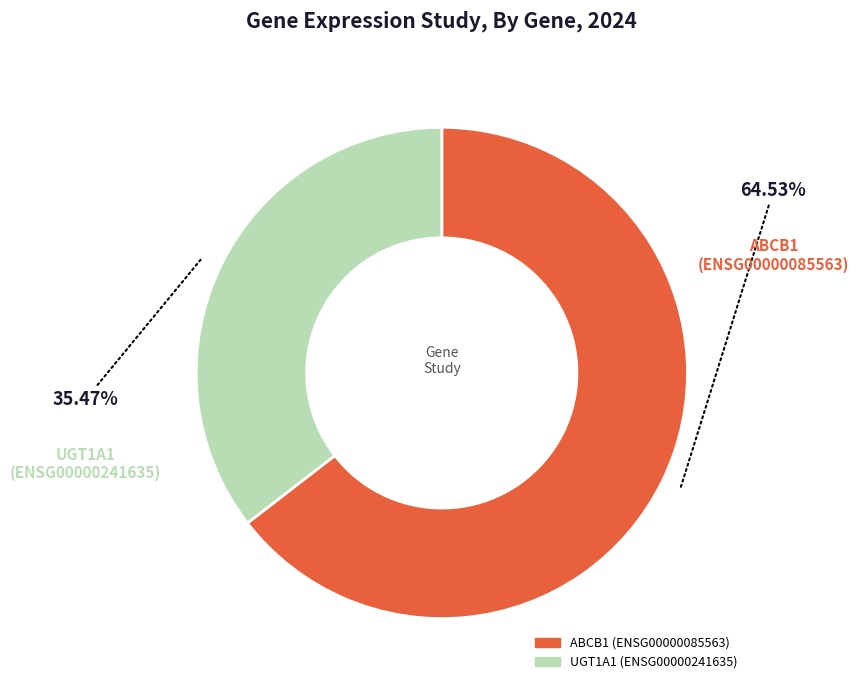

Between ABCB1 (ENSG00000085563) and UGT1A1 (ENSG00000241635), which is larger?

ABCB1 (ENSG00000085563)